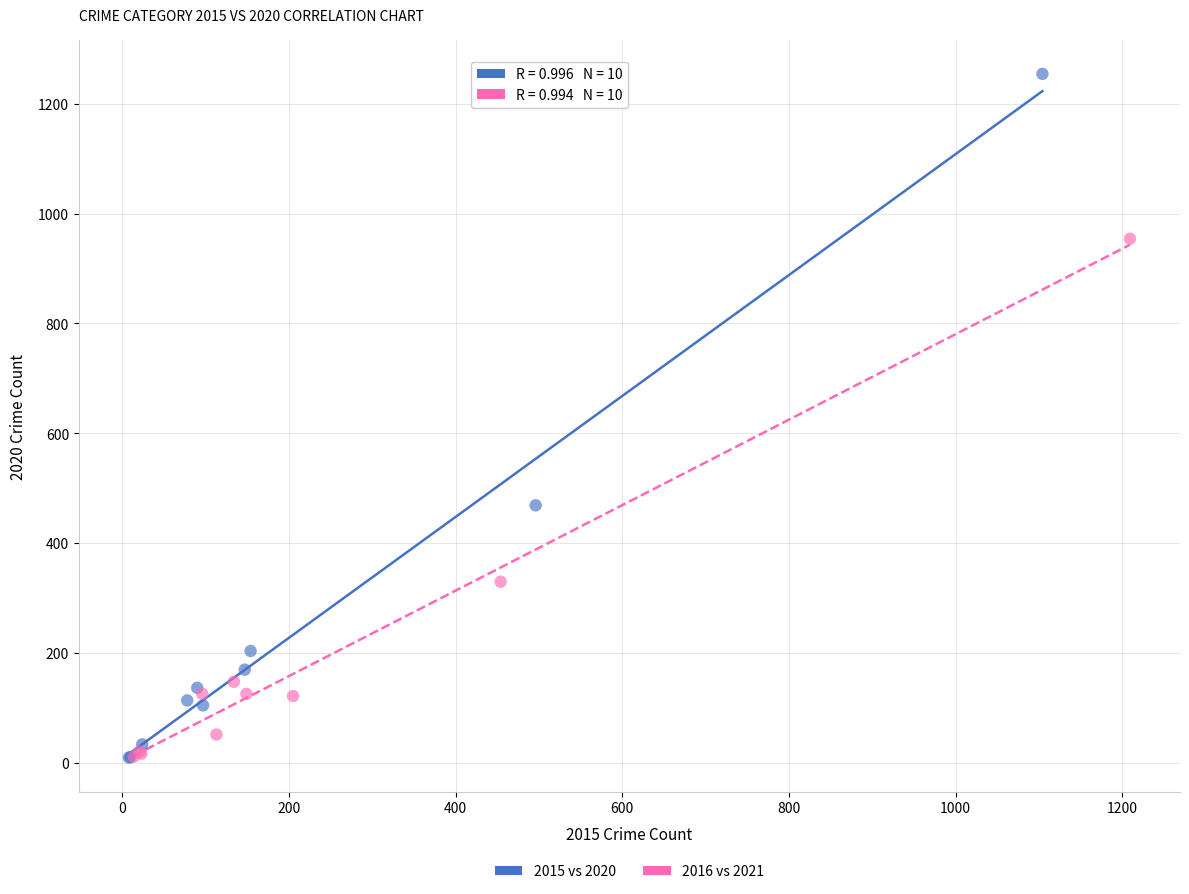

Which series reaches the maximum Y coordinate?

2015 vs 2020